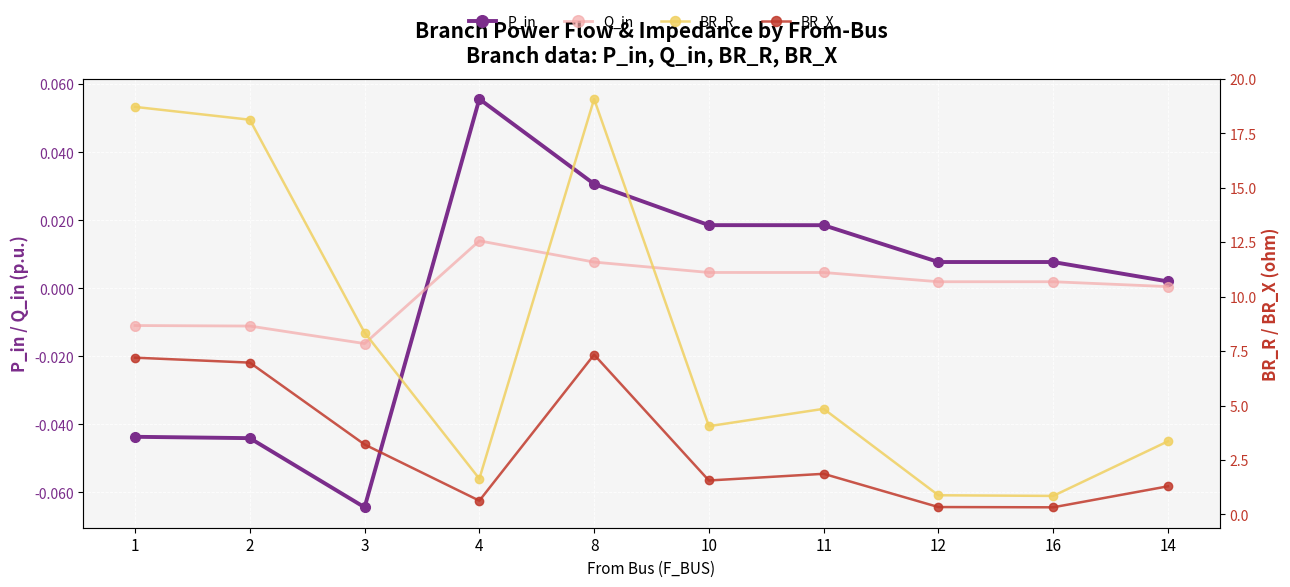

What position from the right is 3?

8